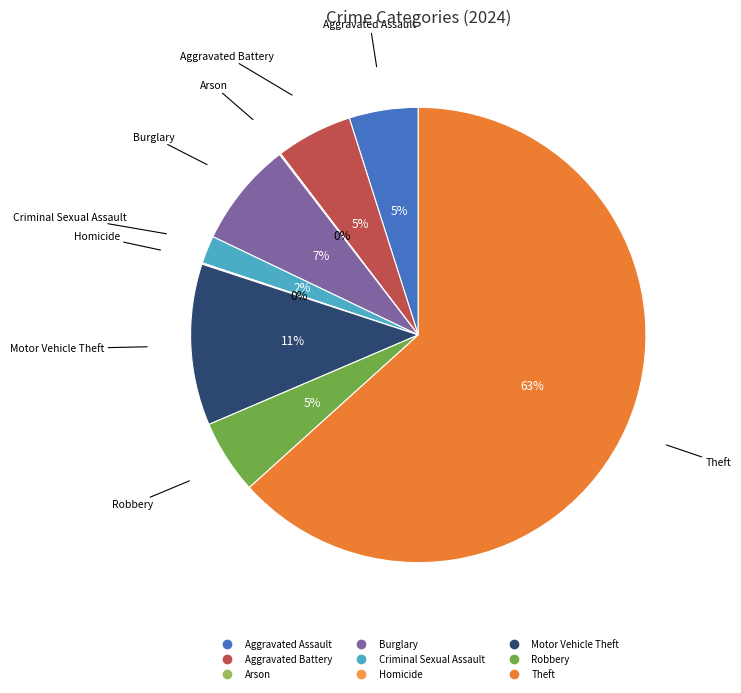

Which category has the biggest portion of the pie?

Theft